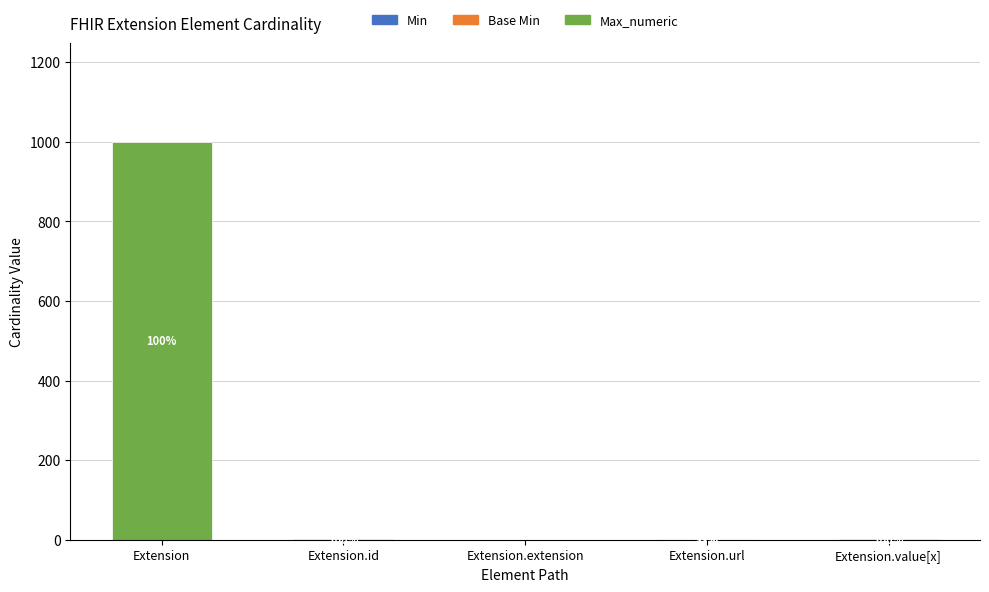

At which category is the sum across all series the highest?

Extension